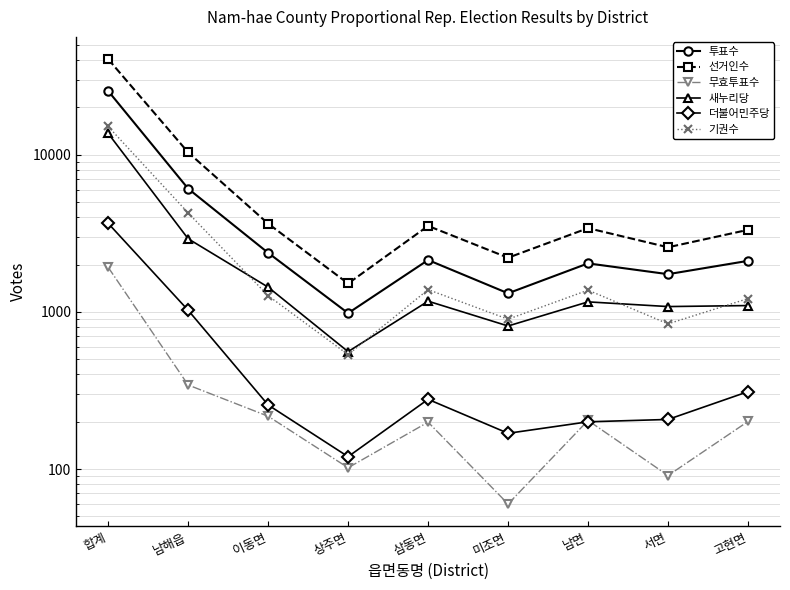

Reading right to left, transcribe all the data shown in this chart.

투표수: 고현면=2114	서면=1739	남면=2037	미조면=1314	삼동면=2140	상주면=982	이동면=2378	남해읍=6088	합계=25470
선거인수: 고현면=3330	서면=2579	남면=3413	미조면=2213	삼동면=3527	상주면=1517	이동면=3647	남해읍=10354	합계=40604
무효투표수: 고현면=201	서면=91	남면=204	미조면=60	삼동면=199	상주면=102	이동면=217	남해읍=343	합계=1924
새누리당: 고현면=1098	서면=1082	남면=1159	미조면=814	삼동면=1171	상주면=559	이동면=1438	남해읍=2922	합계=13678
더불어민주당: 고현면=311	서면=207	남면=200	미조면=169	삼동면=278	상주면=120	이동면=256	남해읍=1025	합계=3664
기권수: 고현면=1216	서면=840	남면=1376	미조면=899	삼동면=1387	상주면=535	이동면=1269	남해읍=4266	합계=15134